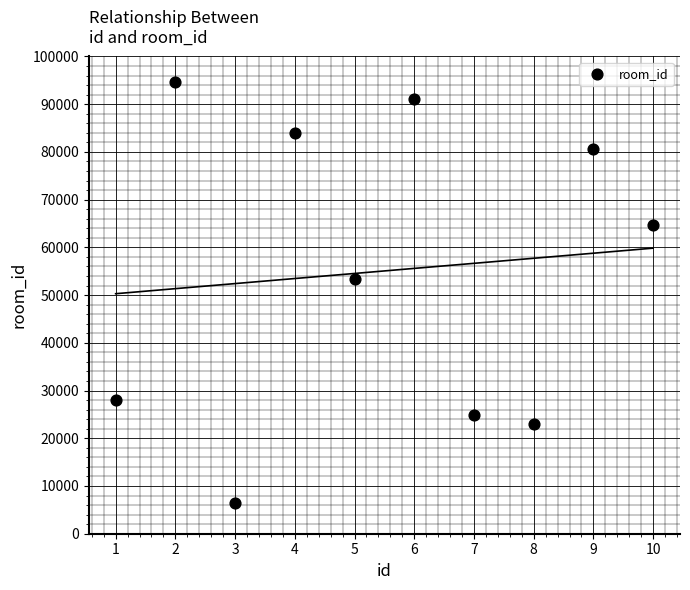

What Y value in the scatter plot is closest to 50560?

53348